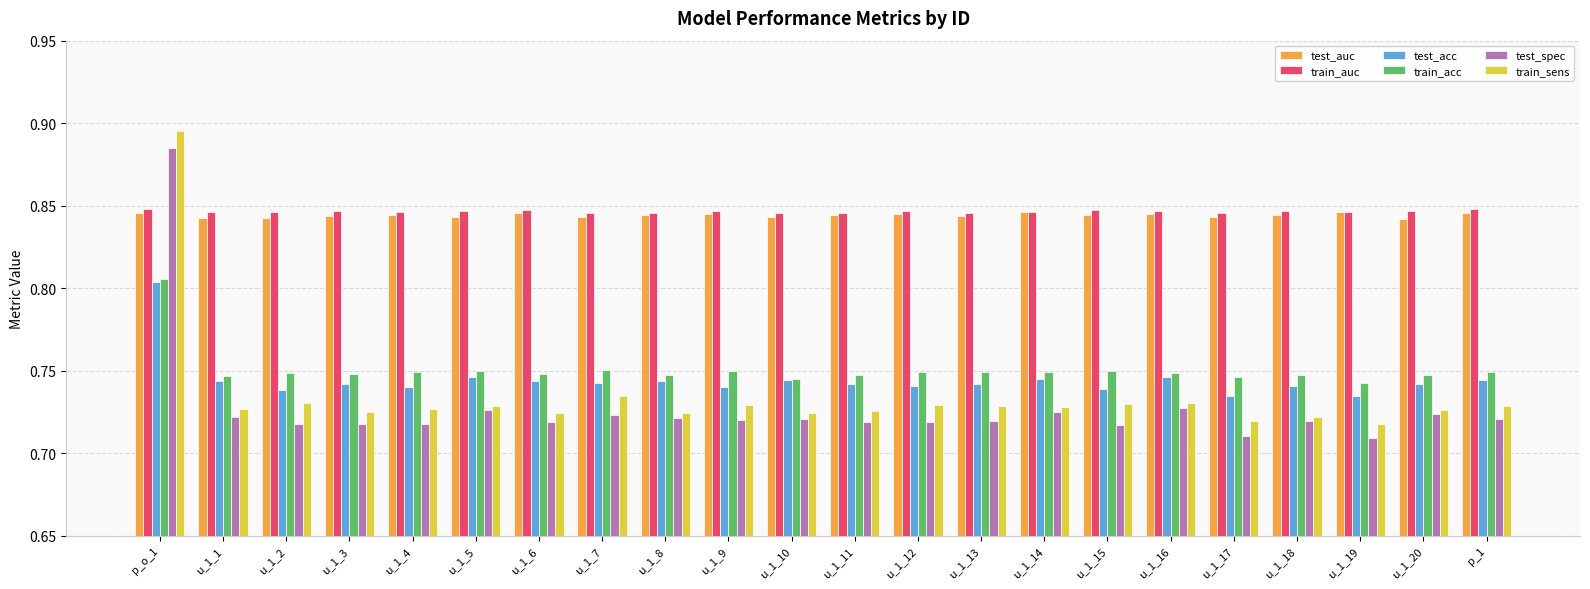

How many groups of bars are there?

22